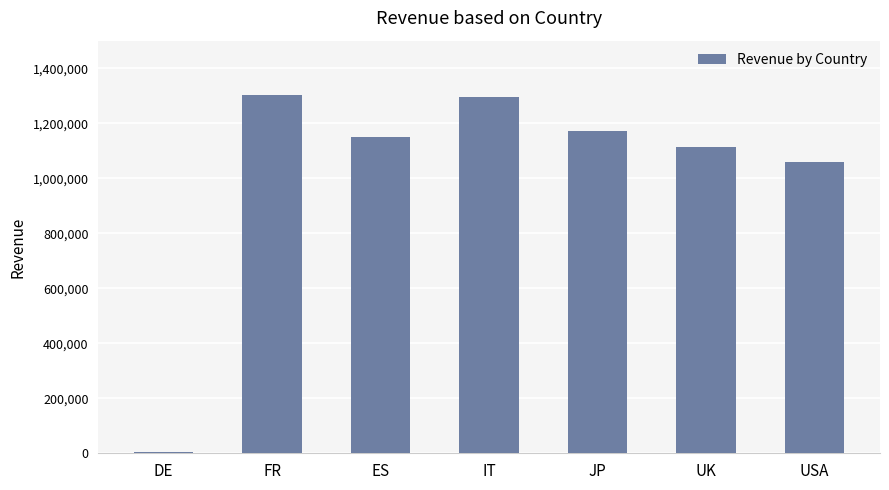

Reading left to right, extract all data points from this chart.

DE=3750.0	FR=1303813.6	ES=1151484.8	IT=1294592.8	JP=1171324.8	UK=1113529.6	USA=1059889.6